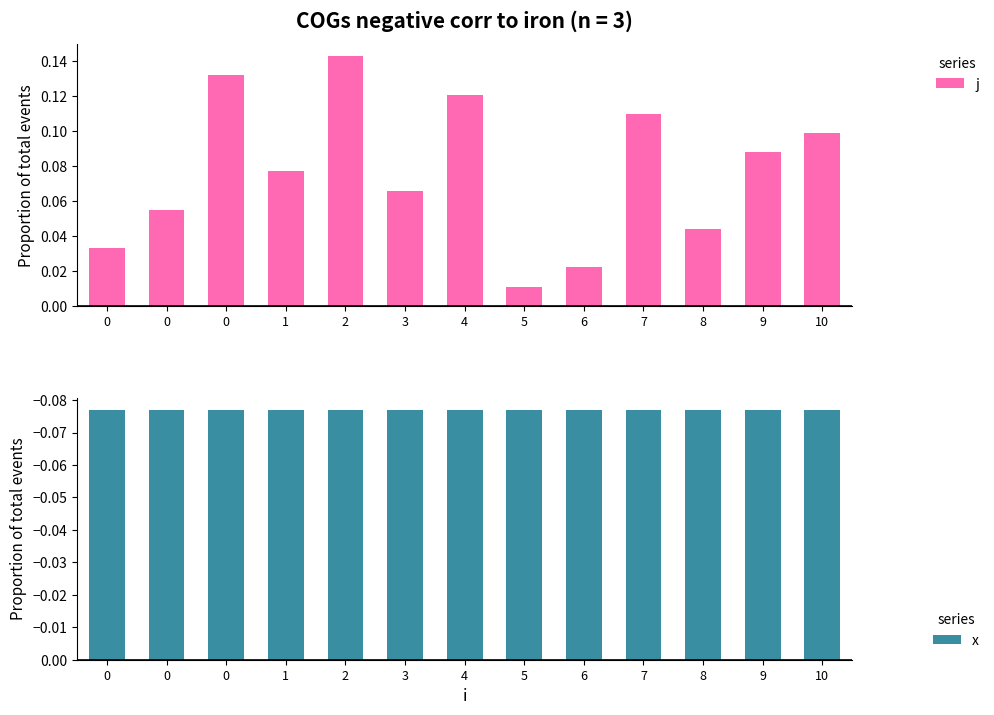

Does the chart contain stacked bars?

No